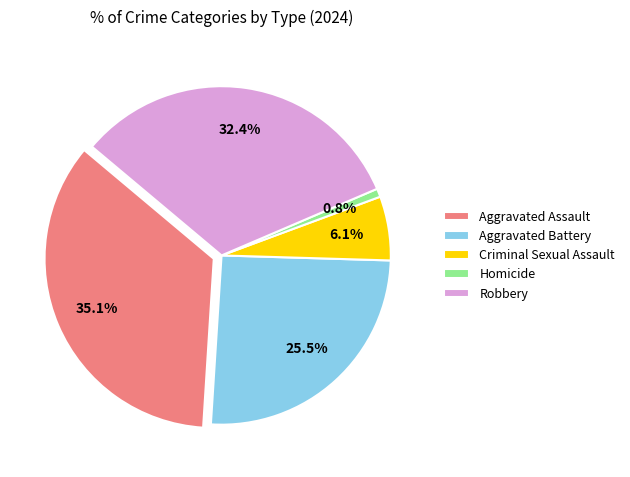

Approximately how many times larger is the value at Aggravated Assault compared to Robbery?

1.1